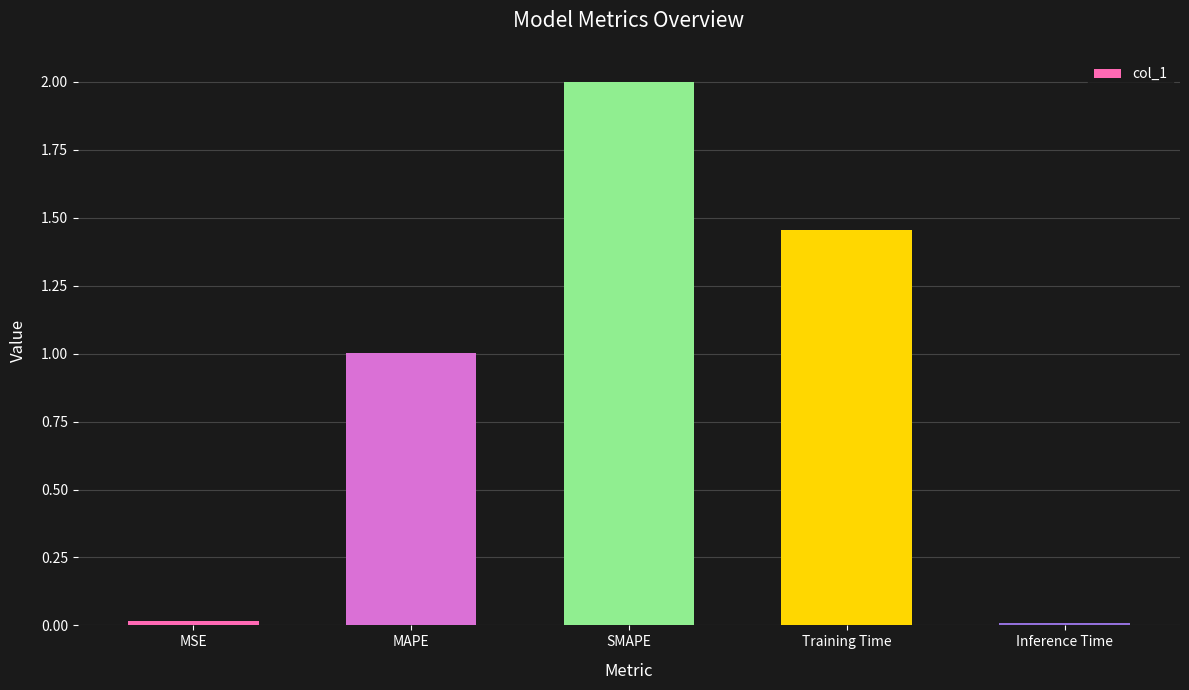

True or false: the data shows 2.9 at SMAPE.

False